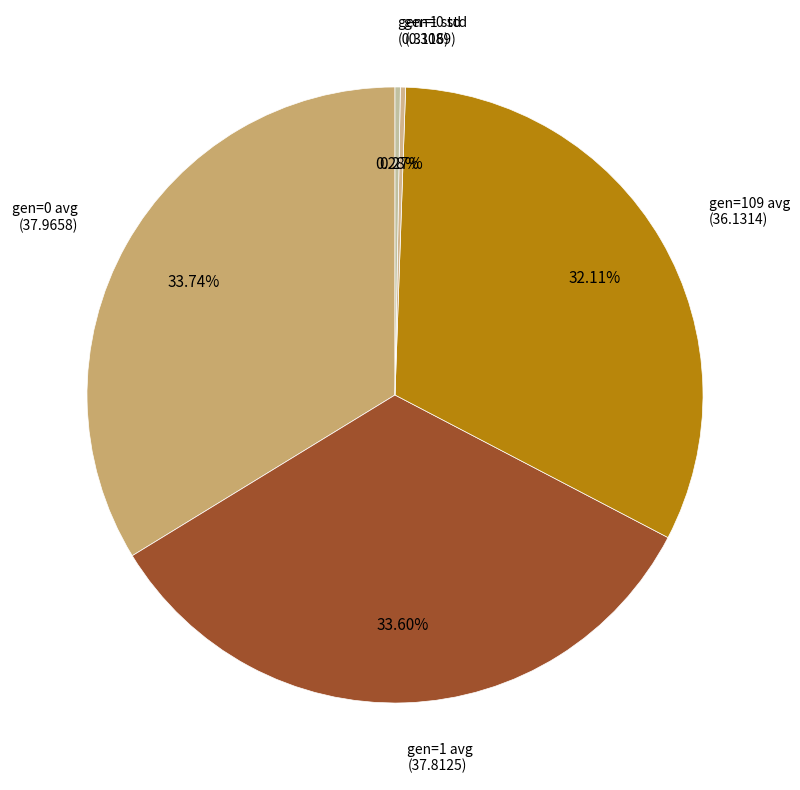

To the nearest percent, what is the difference between the largest and smallest slice percentages?

33%